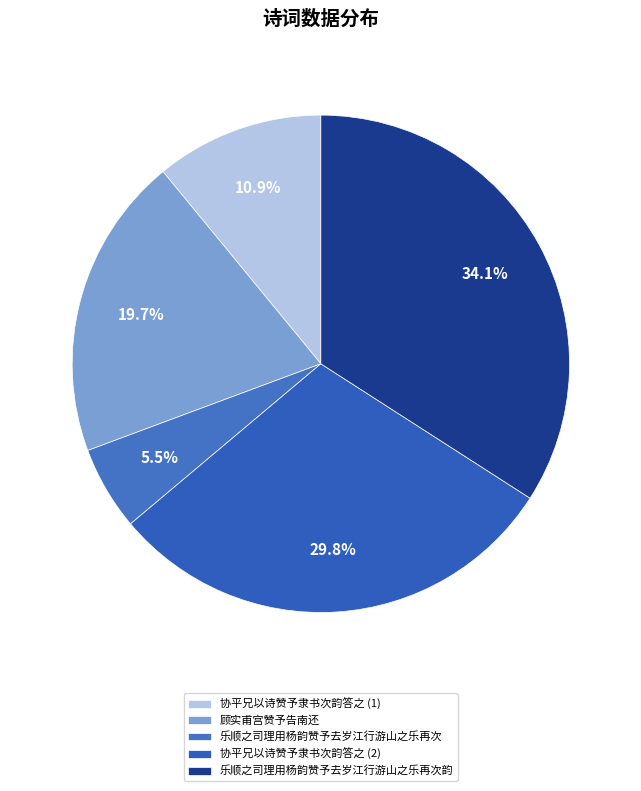

Which slice is the smallest?

乐顺之司理用杨韵赞予去岁江行游山之乐再次